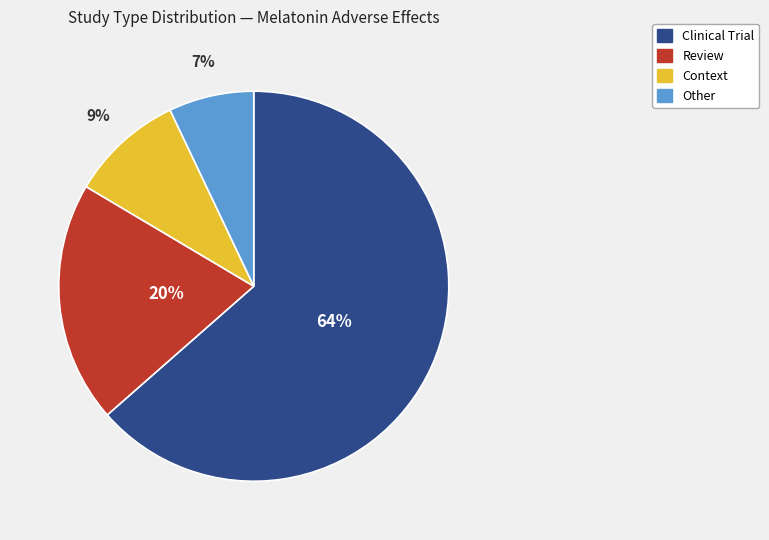

Which has a higher value, Context or Clinical Trial?

Clinical Trial